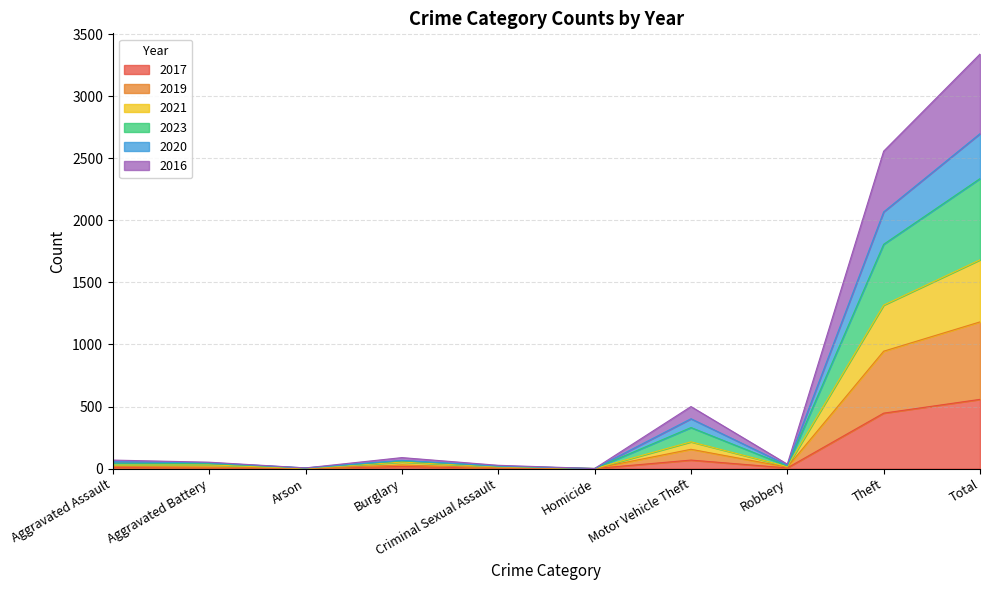

At which category is the sum across all series the highest?

Total